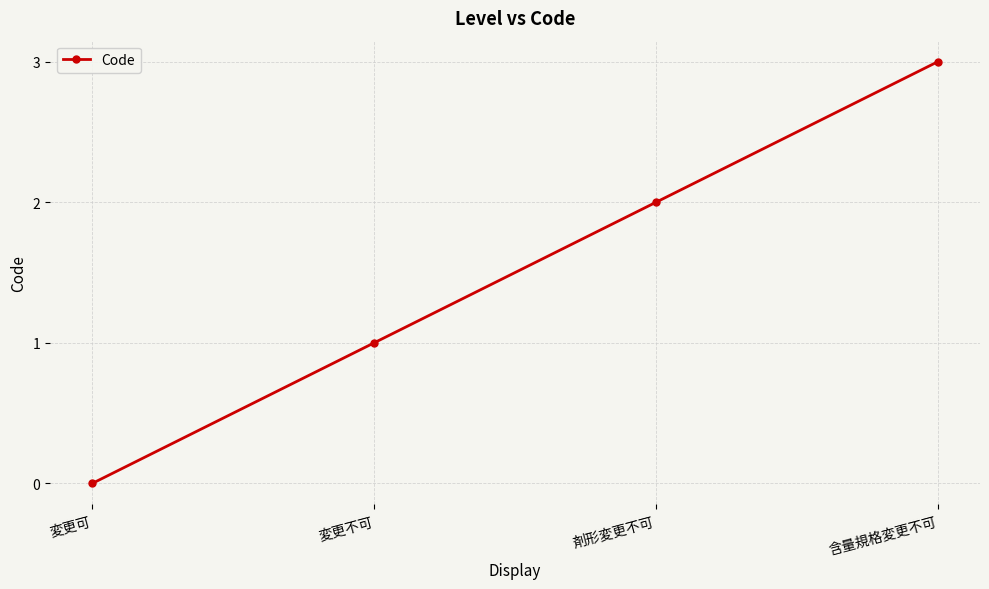

What position from the right is 変更可?

4